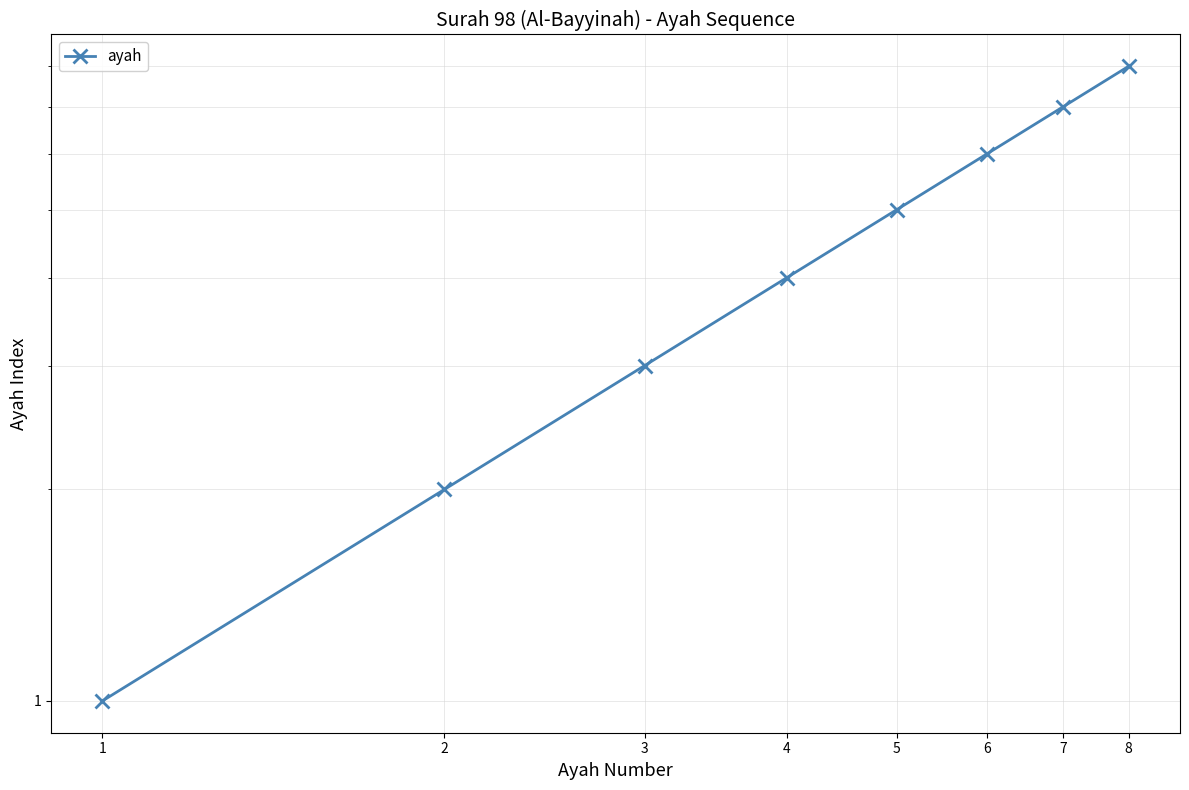

Reading left to right, list all the values displayed in this chart.

1=1	2=2	3=3	4=4	5=5	6=6	7=7	8=8